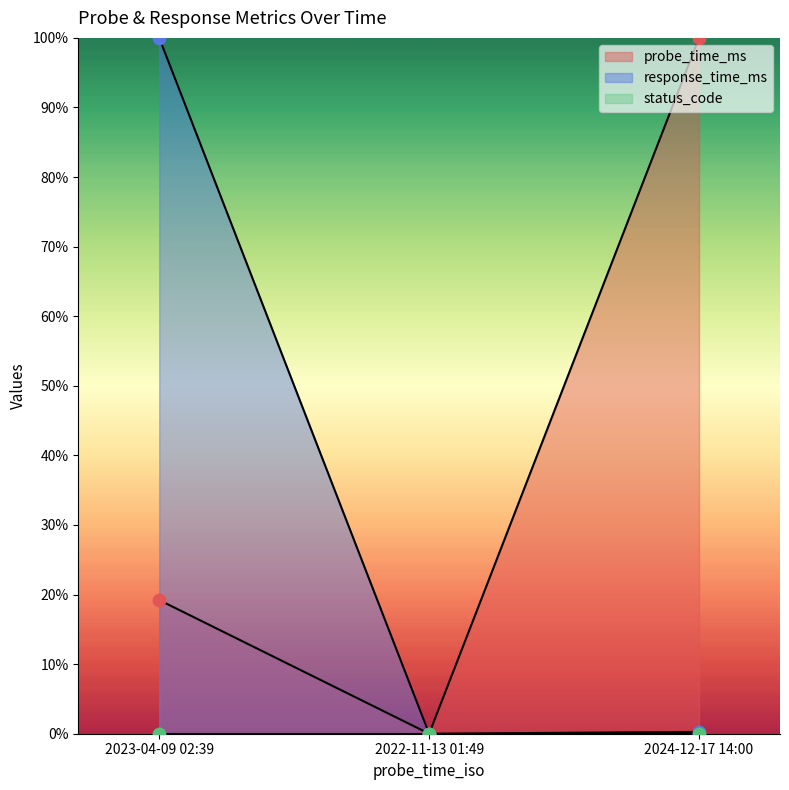

At how many categories does at least one series exceed 85?

2